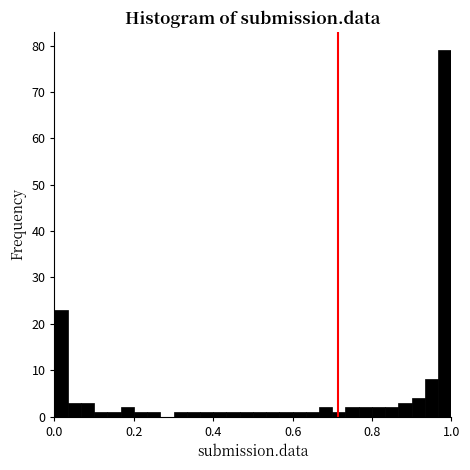

Read against the x-axis, roughly where is the centre of the tallest bar?

0.98